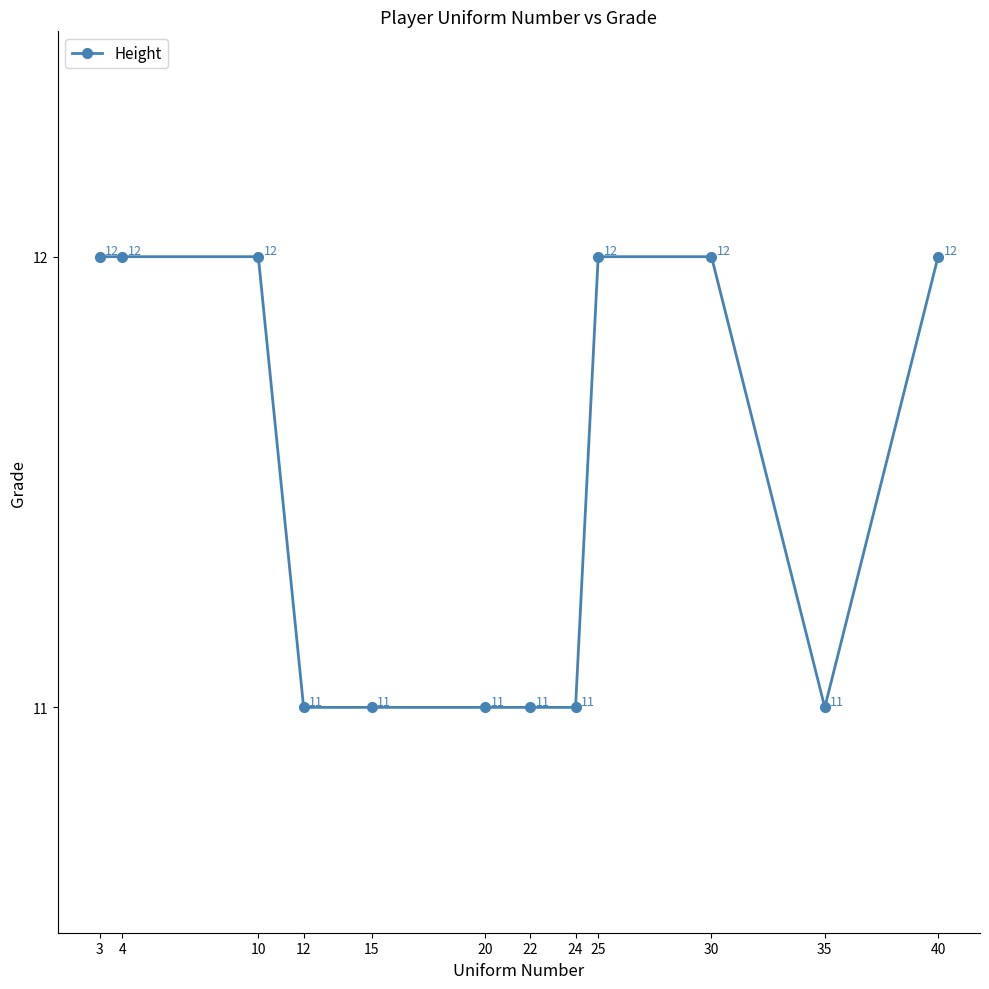

Reading right to left, list all the values displayed in this chart.

12	11	12	12	11	11	11	11	11	12	12	12